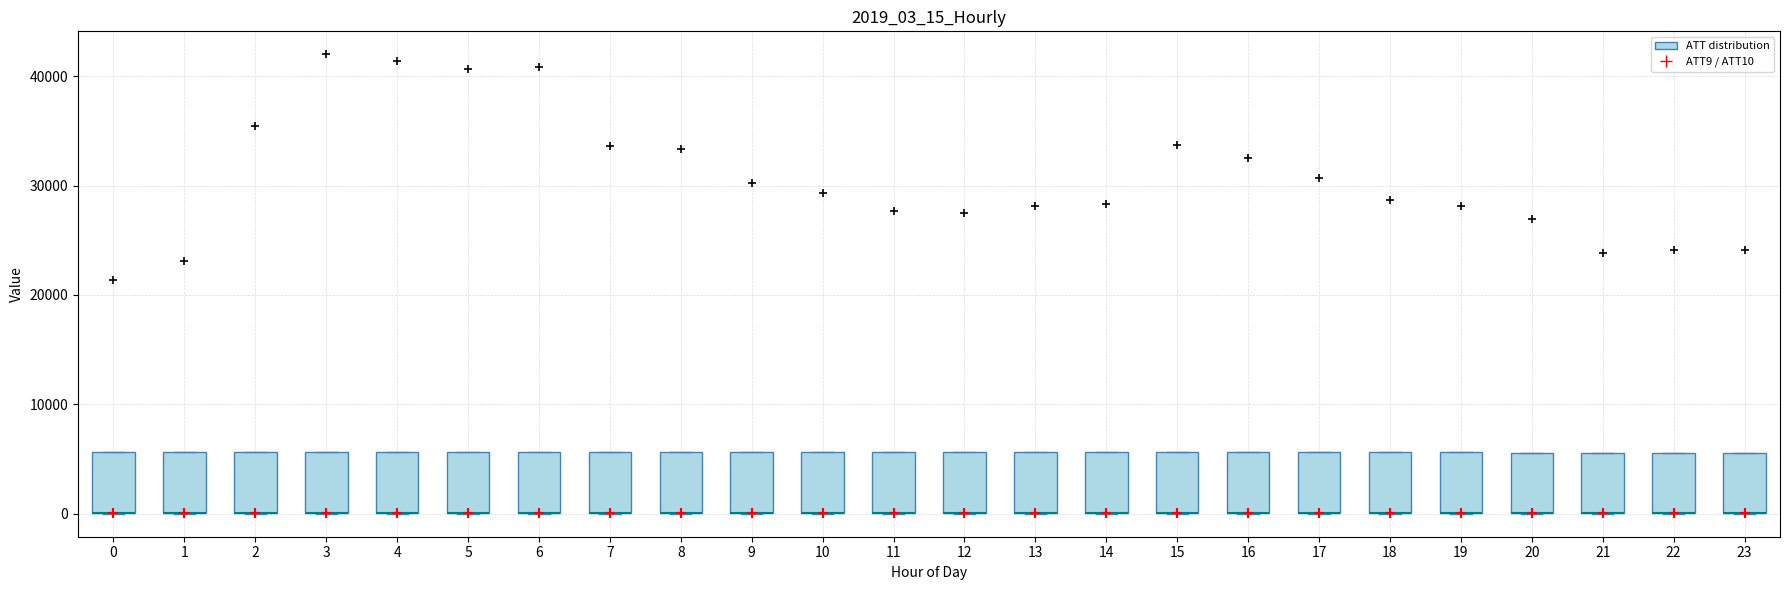

Reading left to right, read every box against the y-axis: the position of its median line, the range the box covers, and the ends of its whiskers. The values are not printed on the chart, so give them approximately, as read against the axis.

0: median 0 (drawn on the box's lower edge), box 0 to 6000, whiskers 0 to 6000
1: median 0 (drawn on the box's lower edge), box 0 to 6000, whiskers 0 to 6000
2: median 0 (drawn on the box's lower edge), box 0 to 6000, whiskers 0 to 6000
3: median 0 (drawn on the box's lower edge), box 0 to 6000, whiskers 0 to 6000
4: median 0 (drawn on the box's lower edge), box 0 to 6000, whiskers 0 to 6000
5: median 0 (drawn on the box's lower edge), box 0 to 6000, whiskers 0 to 6000
6: median 0 (drawn on the box's lower edge), box 0 to 6000, whiskers 0 to 6000
7: median 0 (drawn on the box's lower edge), box 0 to 6000, whiskers 0 to 6000
8: median 0 (drawn on the box's lower edge), box 0 to 6000, whiskers 0 to 6000
9: median 0 (drawn on the box's lower edge), box 0 to 6000, whiskers 0 to 6000
10: median 0 (drawn on the box's lower edge), box 0 to 6000, whiskers 0 to 6000
11: median 0 (drawn on the box's lower edge), box 0 to 6000, whiskers 0 to 6000
12: median 0 (drawn on the box's lower edge), box 0 to 6000, whiskers 0 to 6000
13: median 0 (drawn on the box's lower edge), box 0 to 6000, whiskers 0 to 6000
14: median 0 (drawn on the box's lower edge), box 0 to 6000, whiskers 0 to 6000
15: median 0 (drawn on the box's lower edge), box 0 to 6000, whiskers 0 to 6000
16: median 0 (drawn on the box's lower edge), box 0 to 6000, whiskers 0 to 6000
17: median 0 (drawn on the box's lower edge), box 0 to 6000, whiskers 0 to 6000
18: median 0 (drawn on the box's lower edge), box 0 to 6000, whiskers 0 to 6000
19: median 0 (drawn on the box's lower edge), box 0 to 6000, whiskers 0 to 6000
20: median 0 (drawn on the box's lower edge), box 0 to 6000, whiskers 0 to 6000
21: median 0 (drawn on the box's lower edge), box 0 to 6000, whiskers 0 to 6000
22: median 0 (drawn on the box's lower edge), box 0 to 6000, whiskers 0 to 6000
23: median 0 (drawn on the box's lower edge), box 0 to 6000, whiskers 0 to 6000